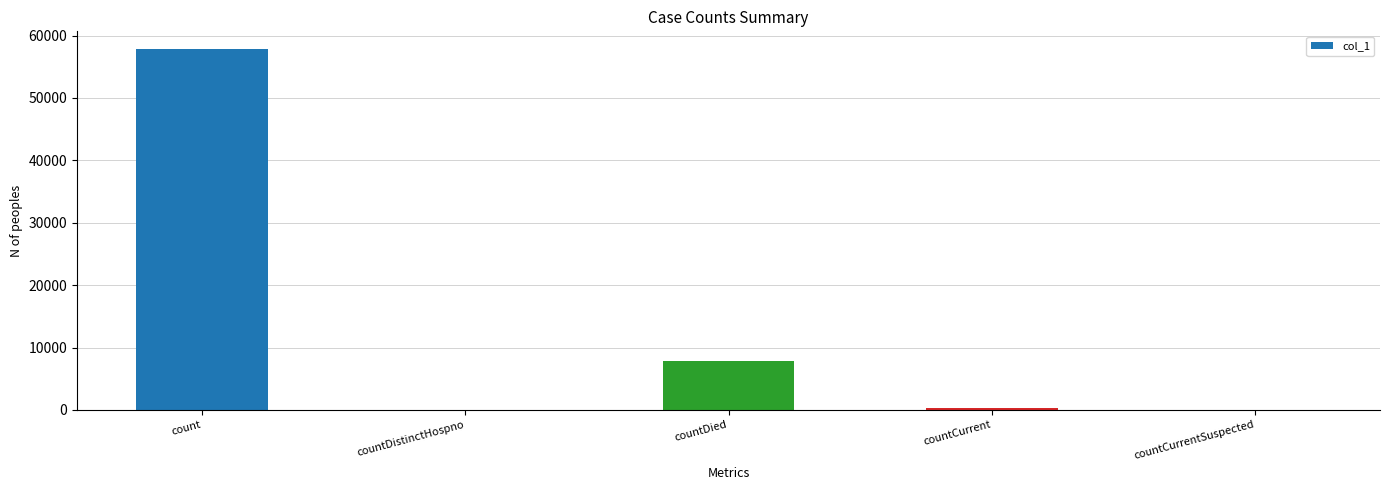

Which has a higher value, countDied or countDistinctHospno?

countDied